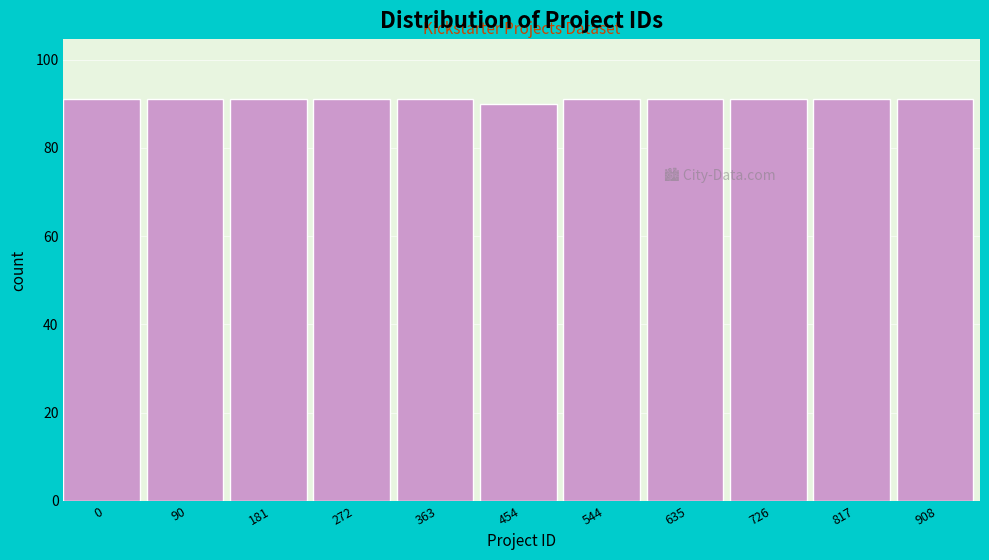

Reading left to right, transcribe all the data shown in this chart.

0=91	90=91	181=91	272=91	363=91	454=90	544=91	635=91	726=91	817=91	908=91